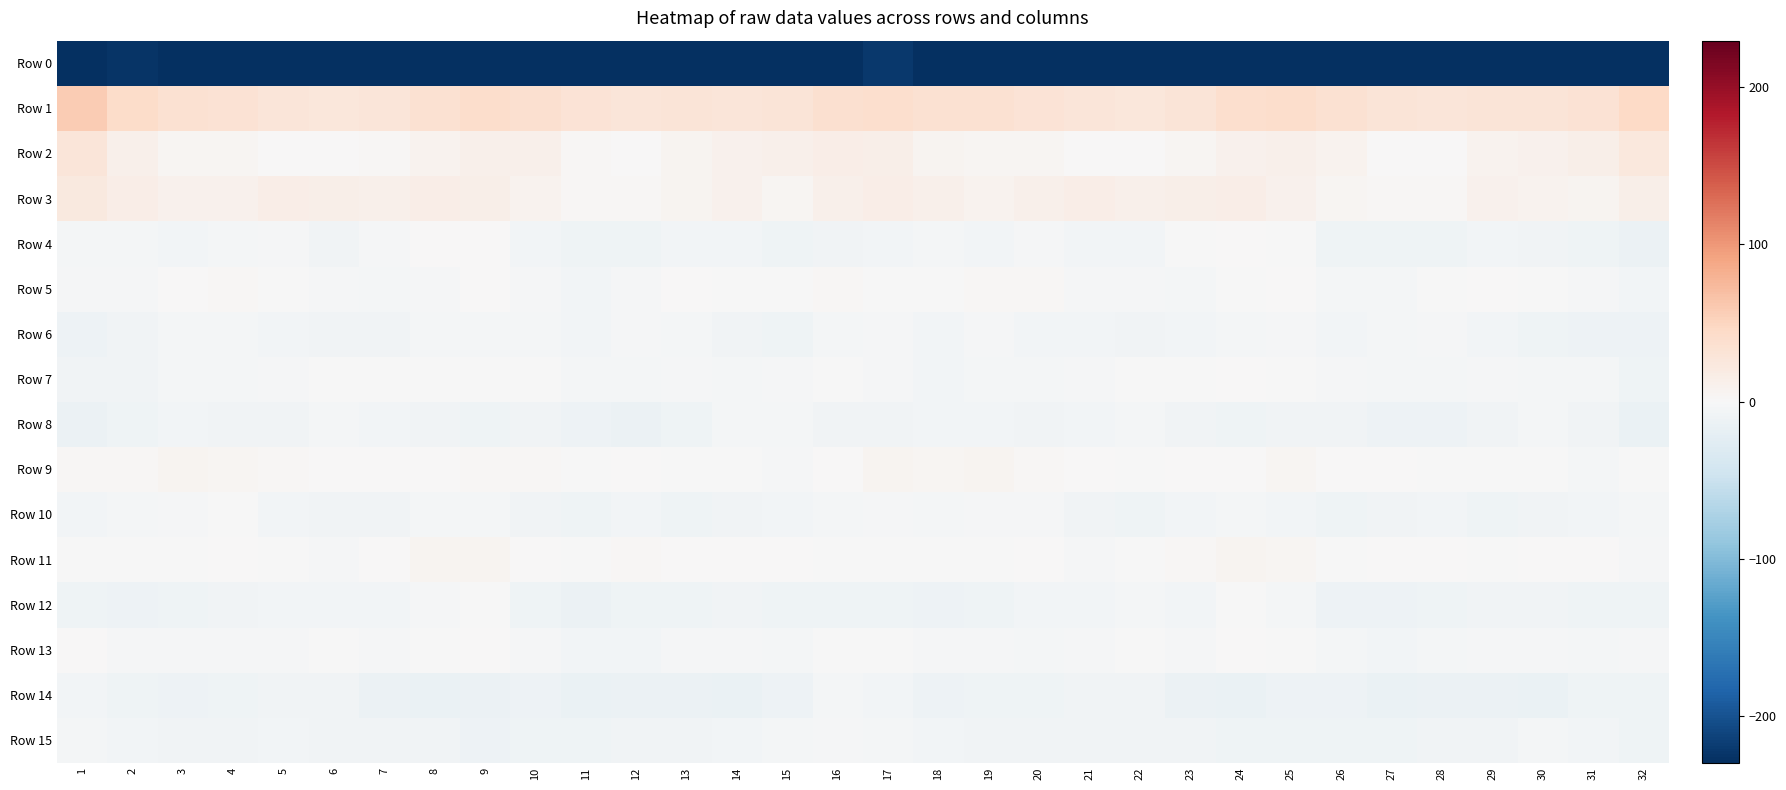

Between 15 and 19, which is larger?

19